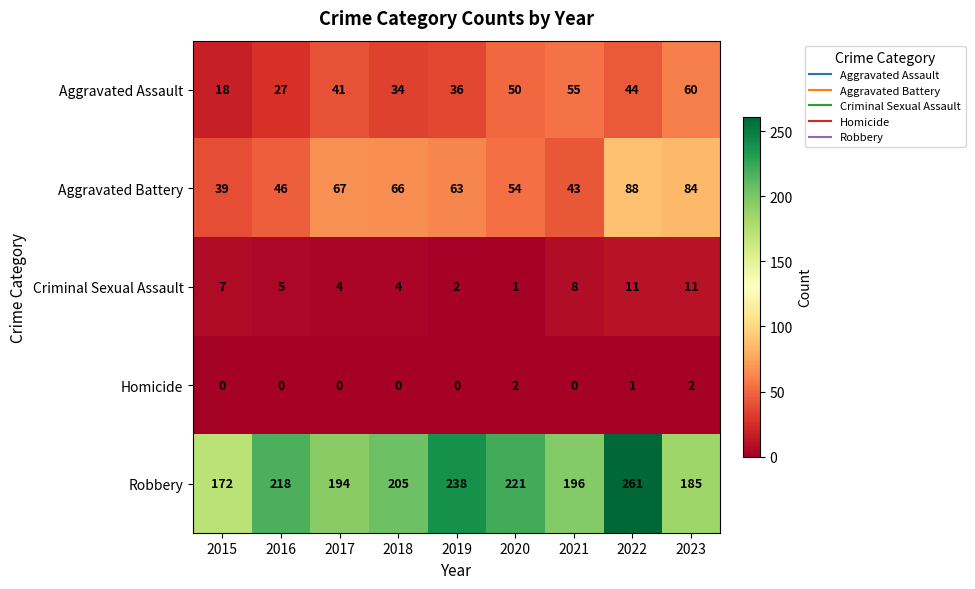

What is the sum of the Aggravated Assault values at 2022 and 2020?

94